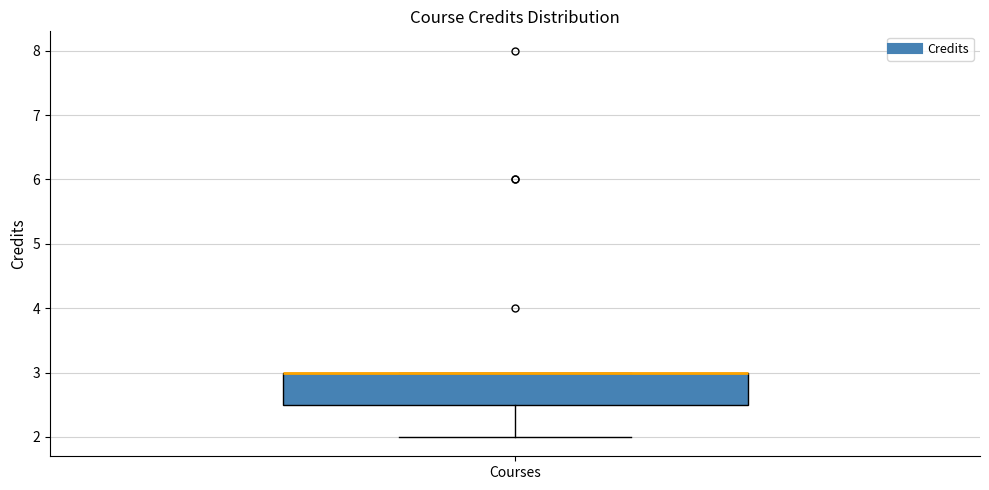

Where does the lower whisker of the box for Courses end on the y-axis? The values are not printed on the chart, so give them approximately, as read against the axis.

2.0